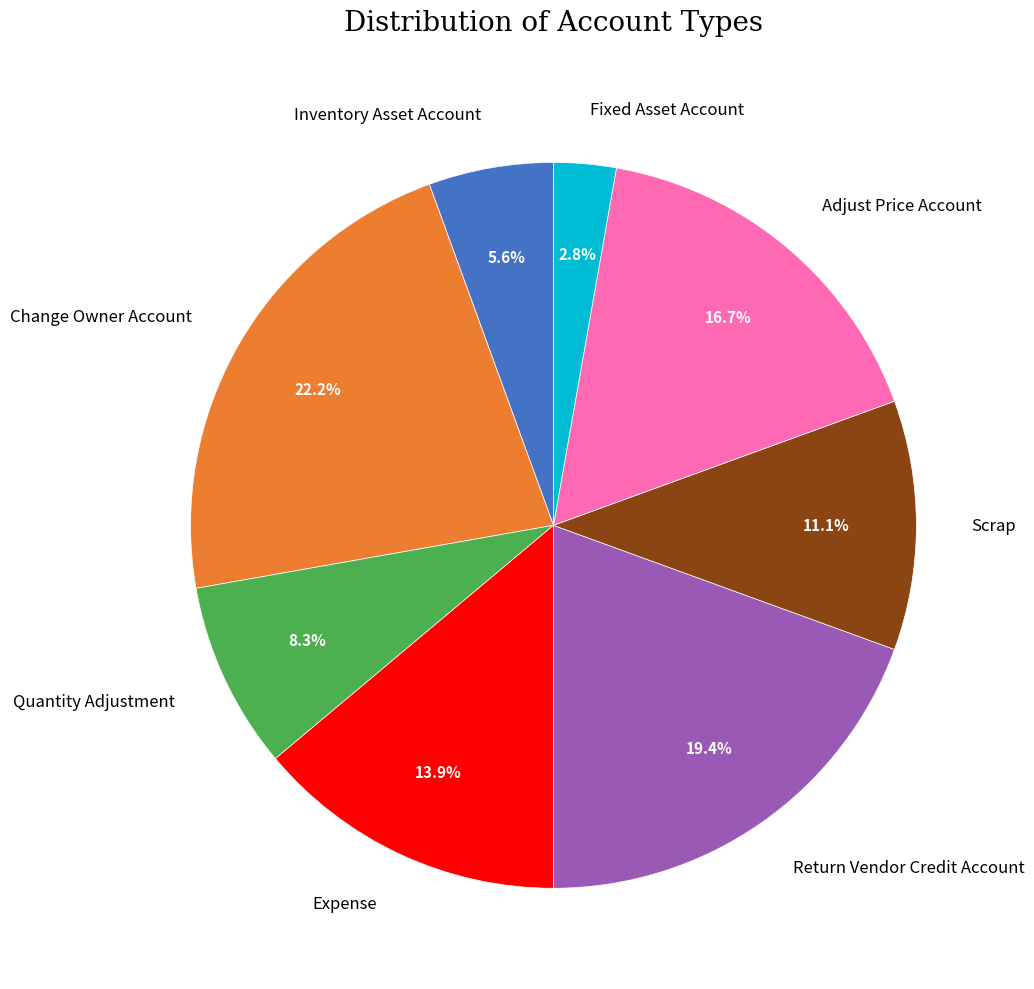

What percentage is the Fixed Asset Account slice, to the nearest percent?

3%